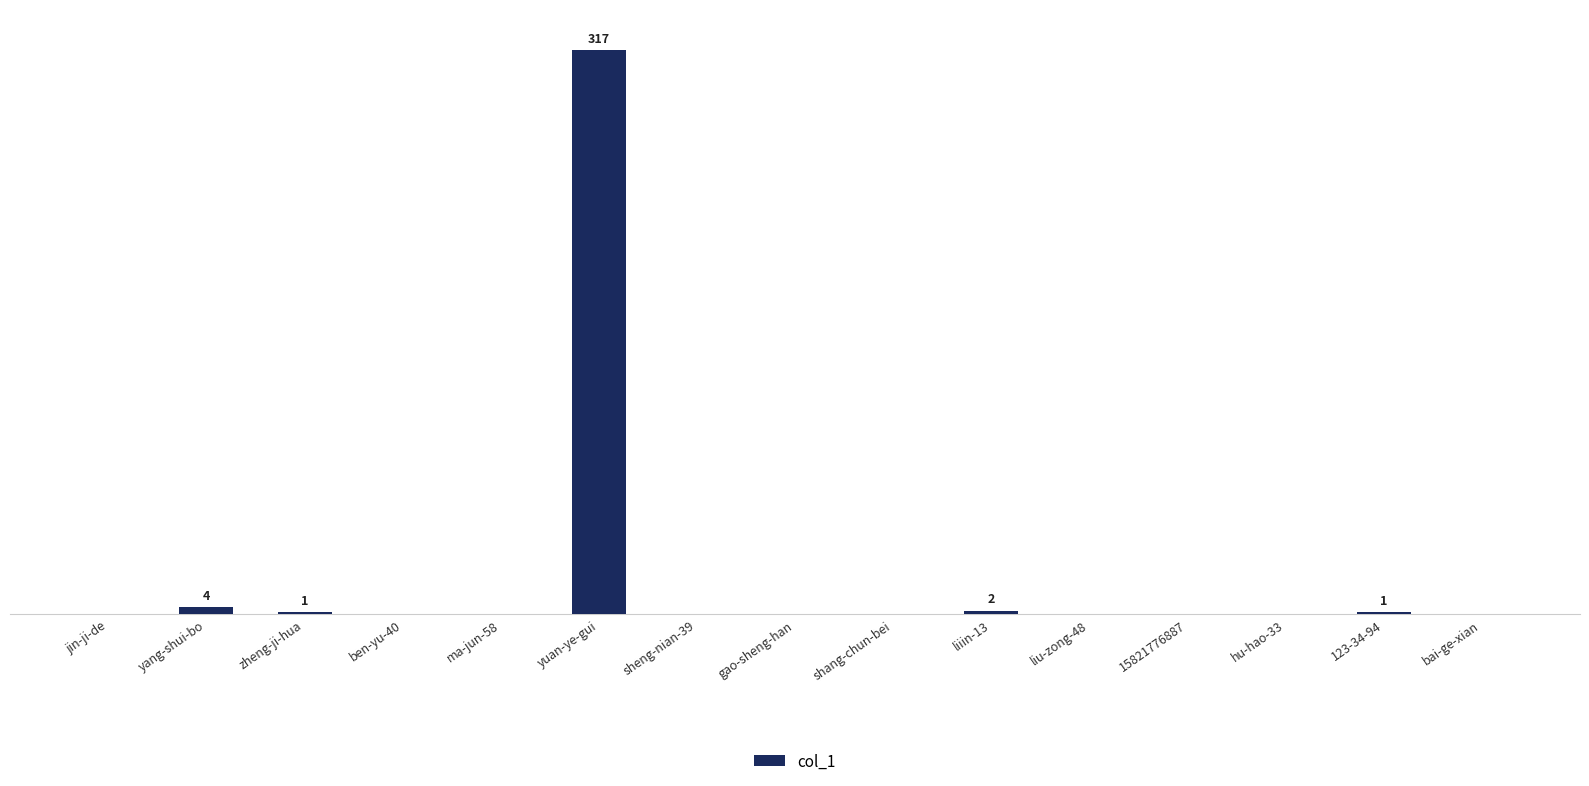

What position from the right is liu-zong-48?

5